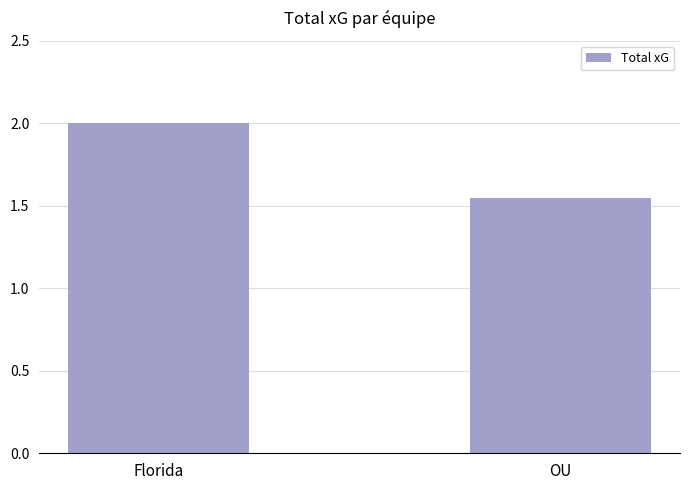

Rank the categories by value from highest to lowest.

Florida, OU